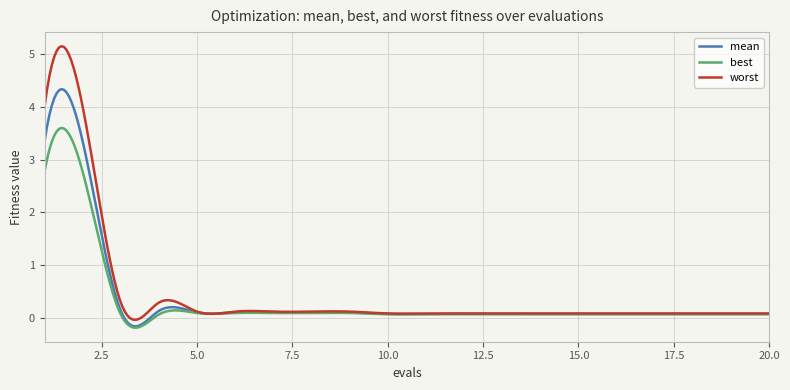

List the series in order of their peak value, highest first.

worst, mean, best